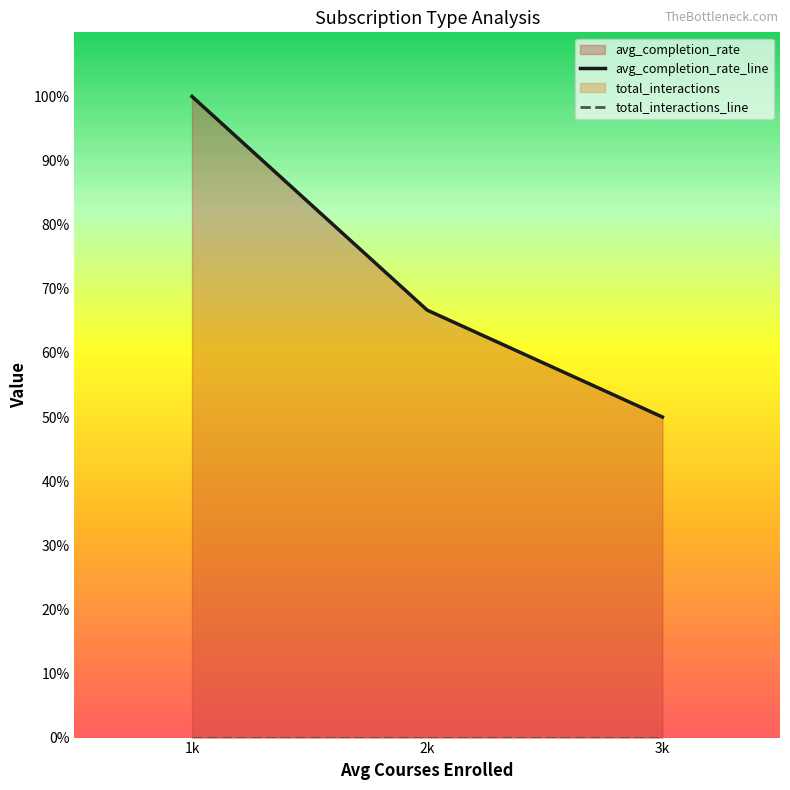

What is the sum of all avg_completion_rate_line values?

216.7